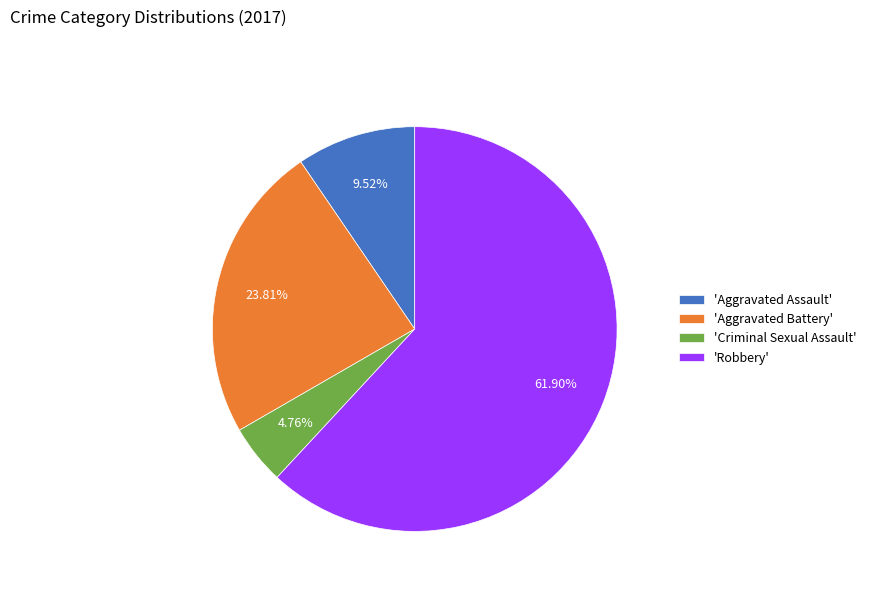

What is the ratio of the value at 'Criminal Sexual Assault' to the value at 'Aggravated Assault'?

0.5